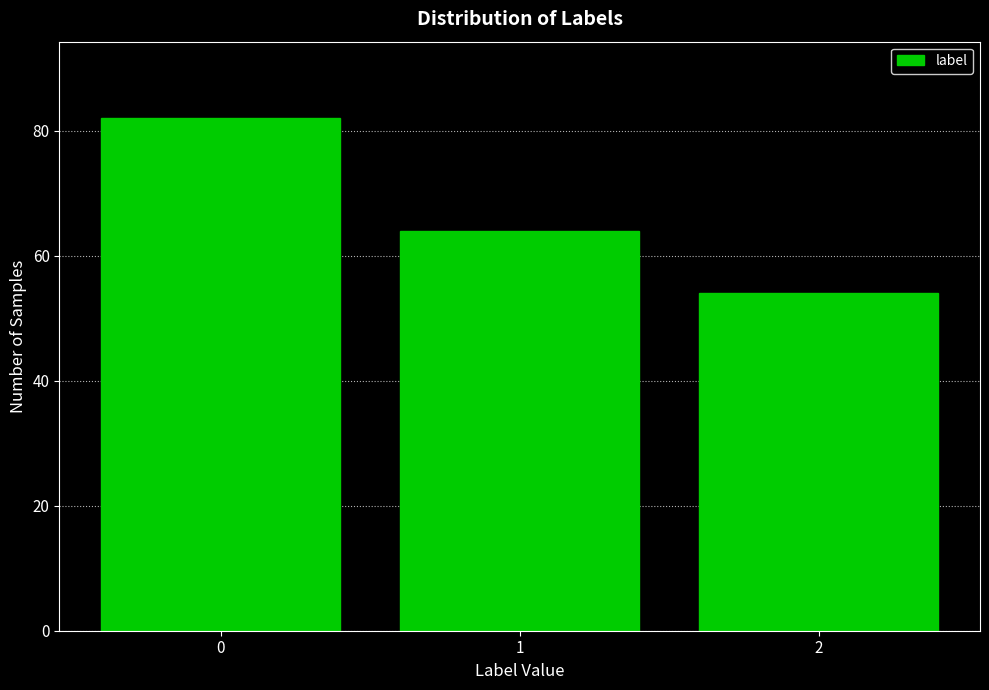

Reading left to right, extract all data points from this chart.

0=82	1=64	2=54